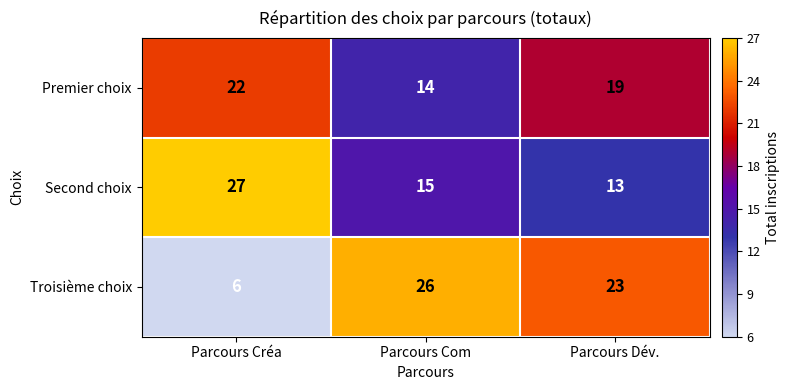

What is the difference between the Second choix values at Parcours Créa and Parcours Dév.?

14